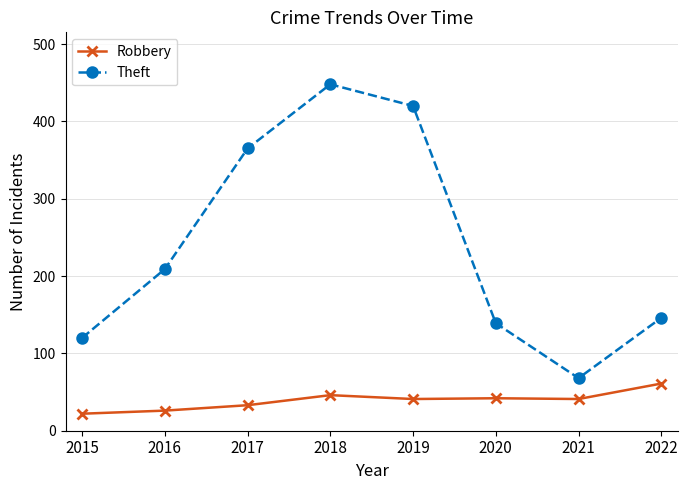

Does the chart have visible grid lines?

Yes